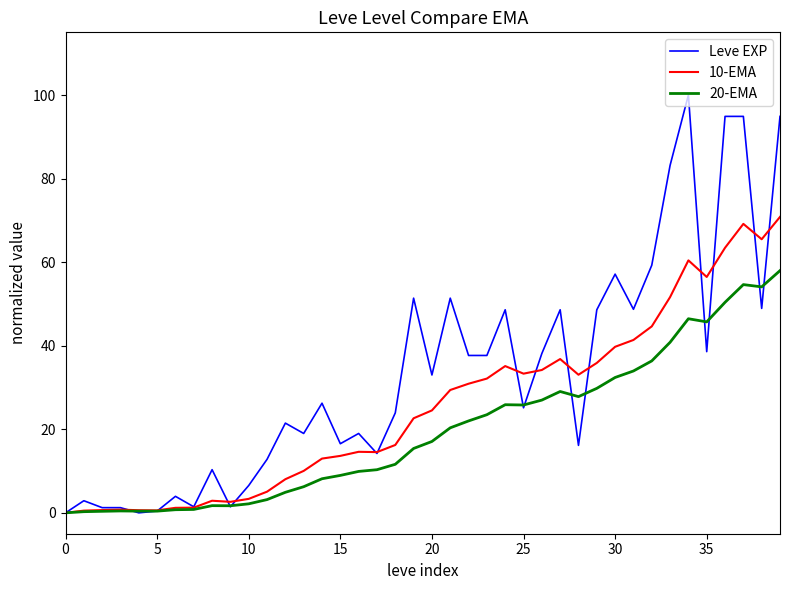

Which series has the largest range (max minus min)?

Leve EXP